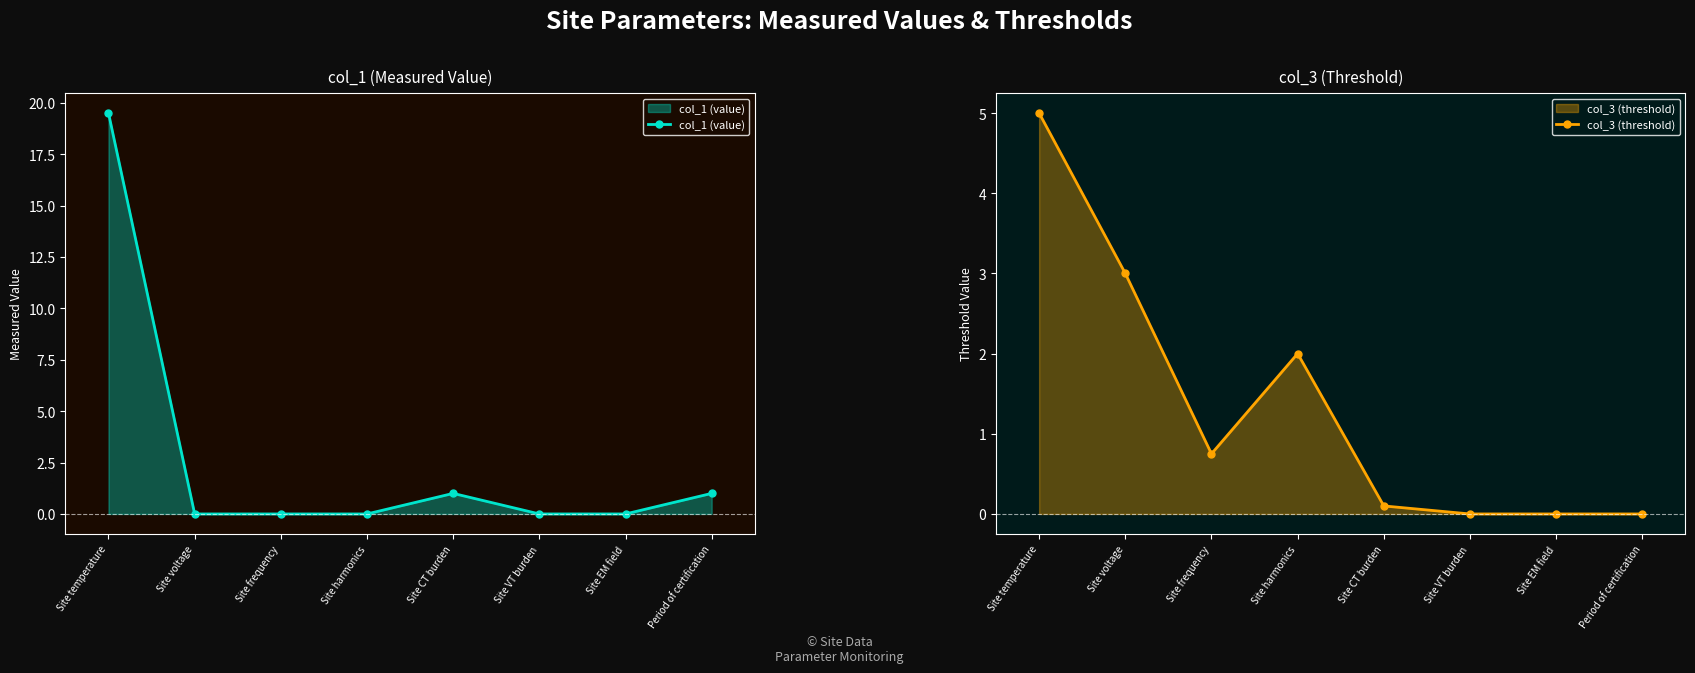

List the labels in order of col_1 (value) value, smallest first.

Site voltage, Site frequency, Site harmonics, Site EM field, Site VT burden, Site CT burden, Period of certification, Site temperature